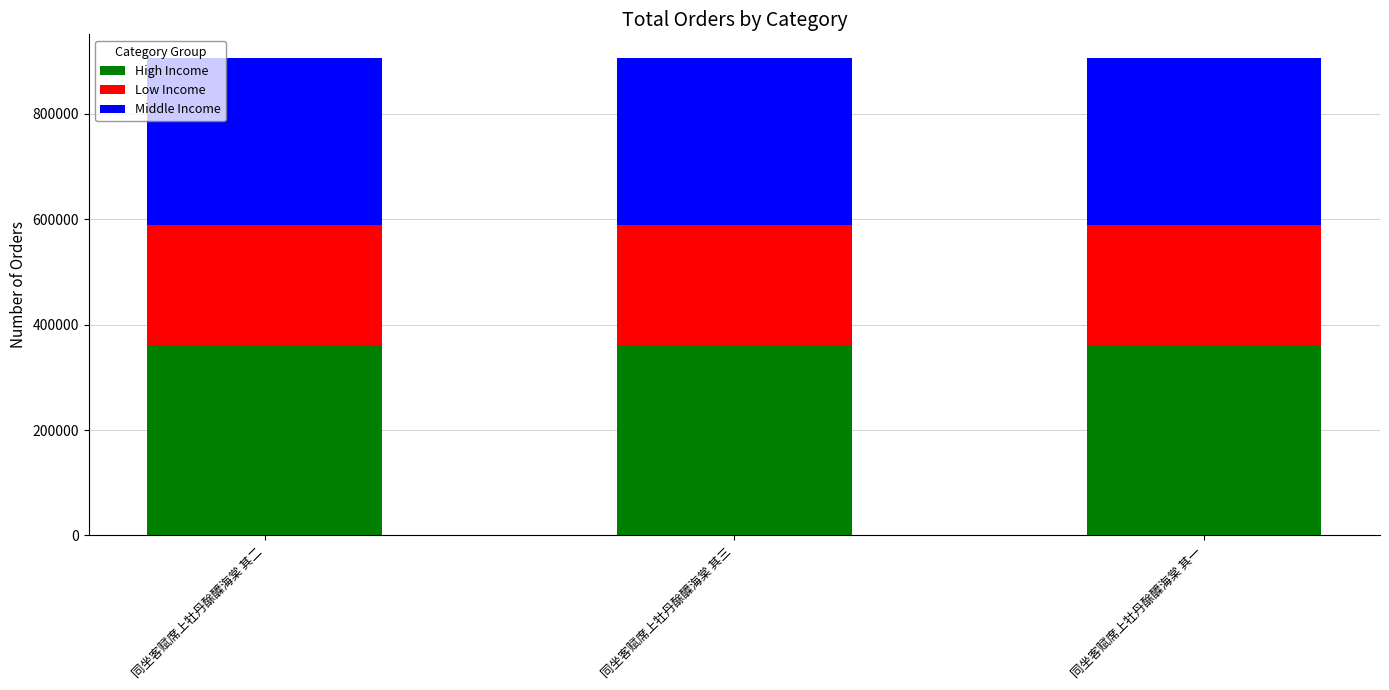

What is the sum of all High Income values?

1086939.6